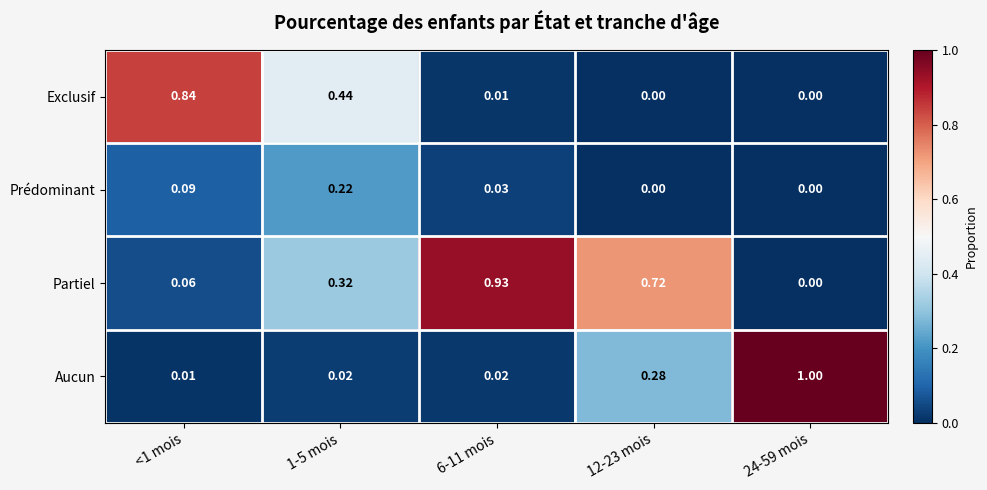

Rank the series by their maximum value, from highest to lowest.

Aucun, Partiel, Exclusif, Prédominant